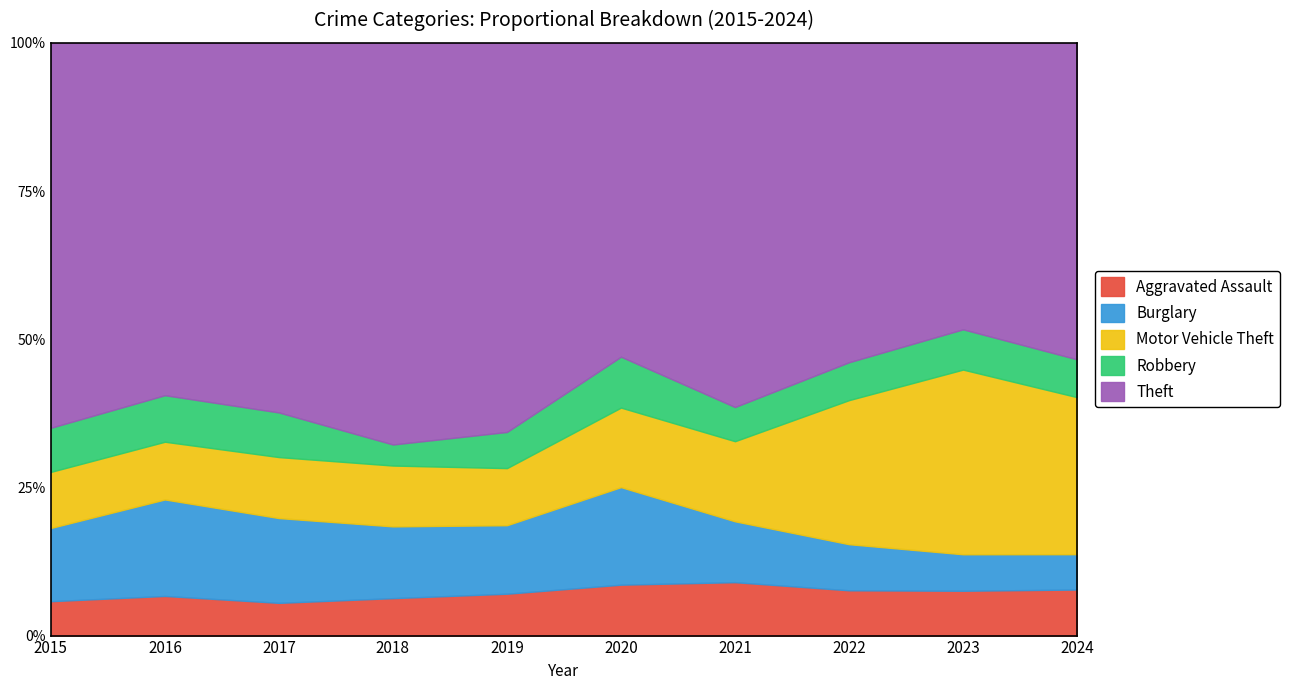

What is the difference between the highest and lowest values at 2018?

488